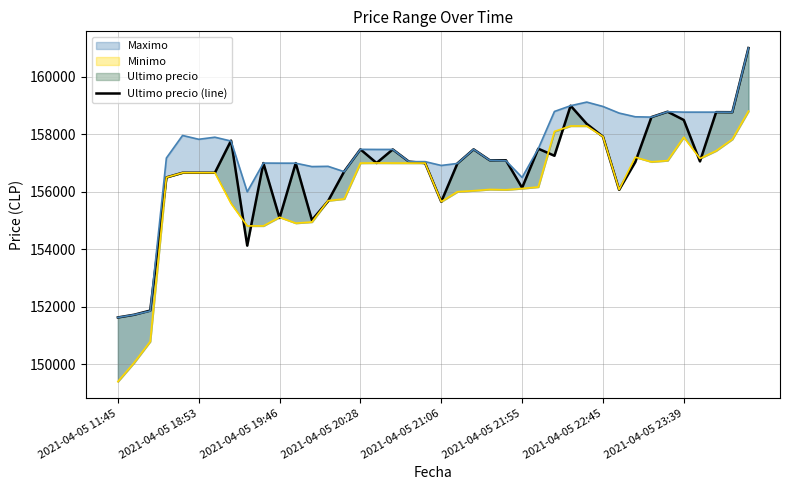

What is the approximate value at 22, to the nearest 10?

157480